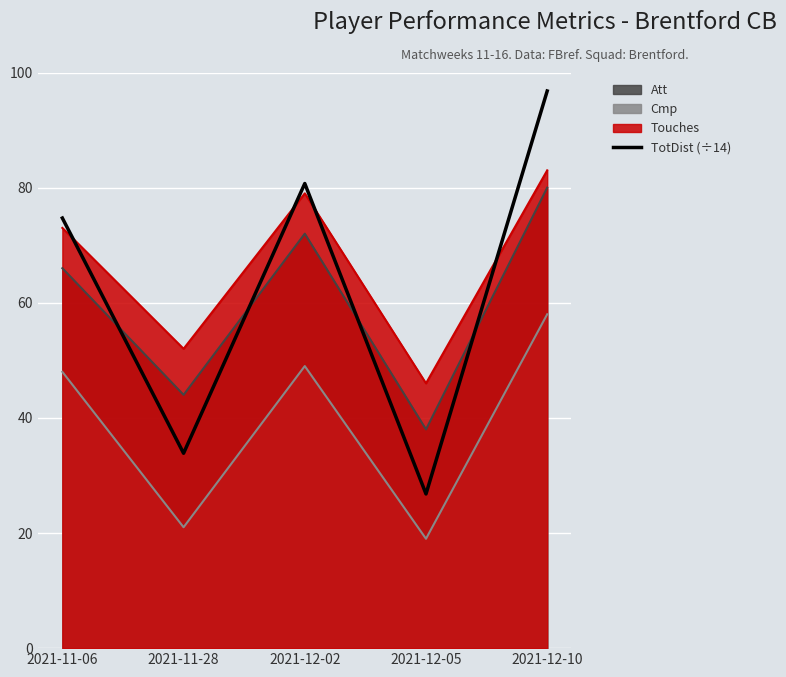

How many lines are shown in the chart?

4